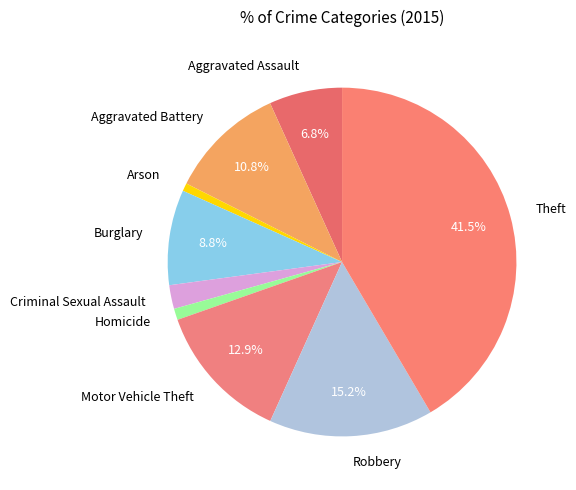

Which category has the biggest portion of the pie?

Theft